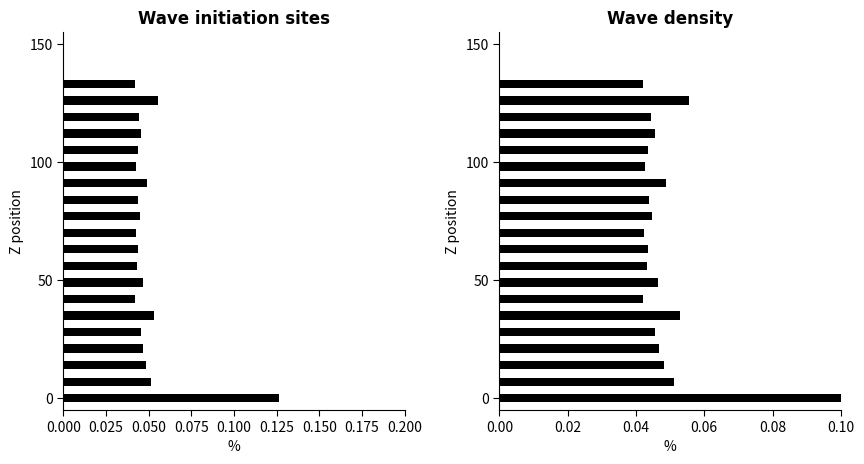

At how many categories does at least one series exceed 0?

20